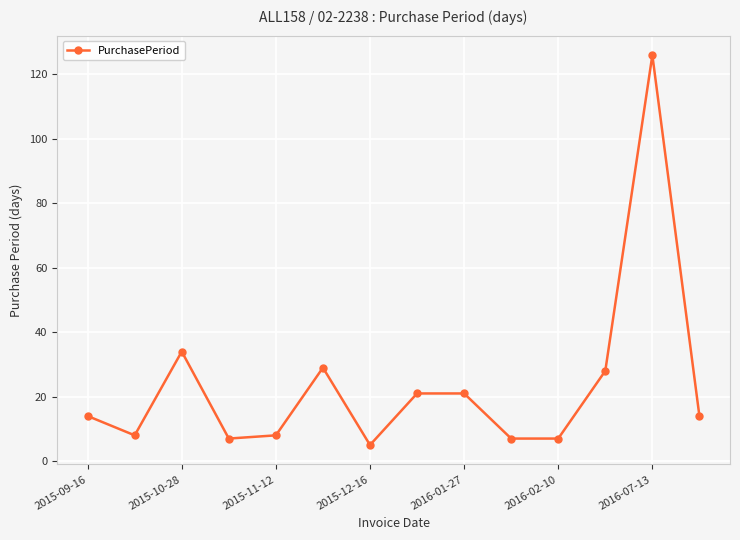

What is the difference between the maximum and minimum values?

121